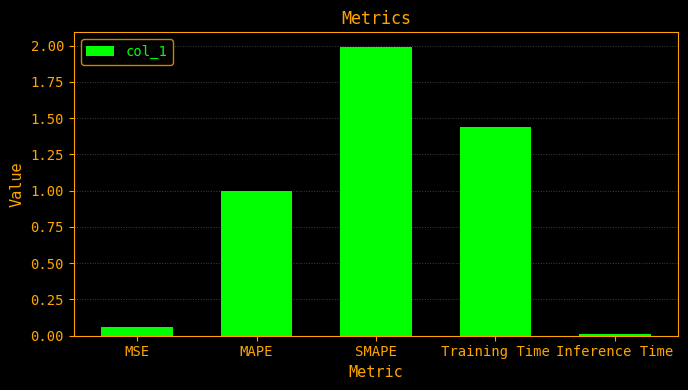

How many categories are shown in the chart?

5